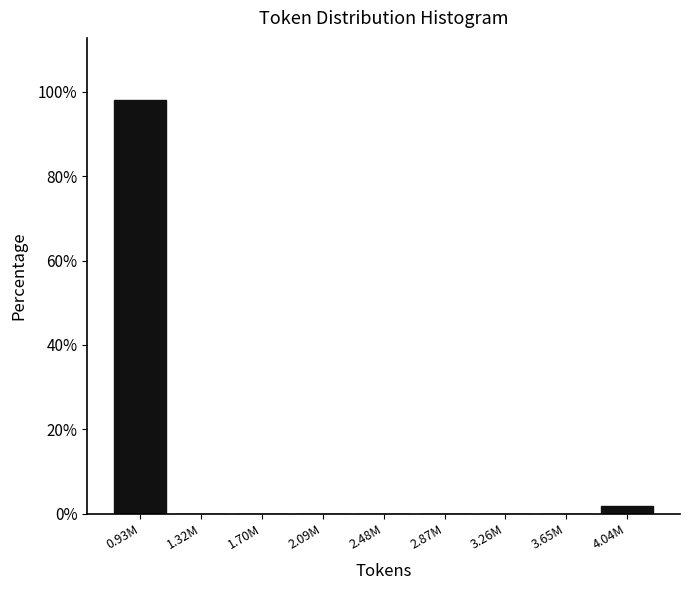

Reading left to right, extract all data points from this chart.

0.93M=98.1	1.32M=0.0	1.70M=0.0	2.09M=0.0	2.48M=0.0	2.87M=0.0	3.26M=0.0	3.65M=0.0	4.04M=1.9